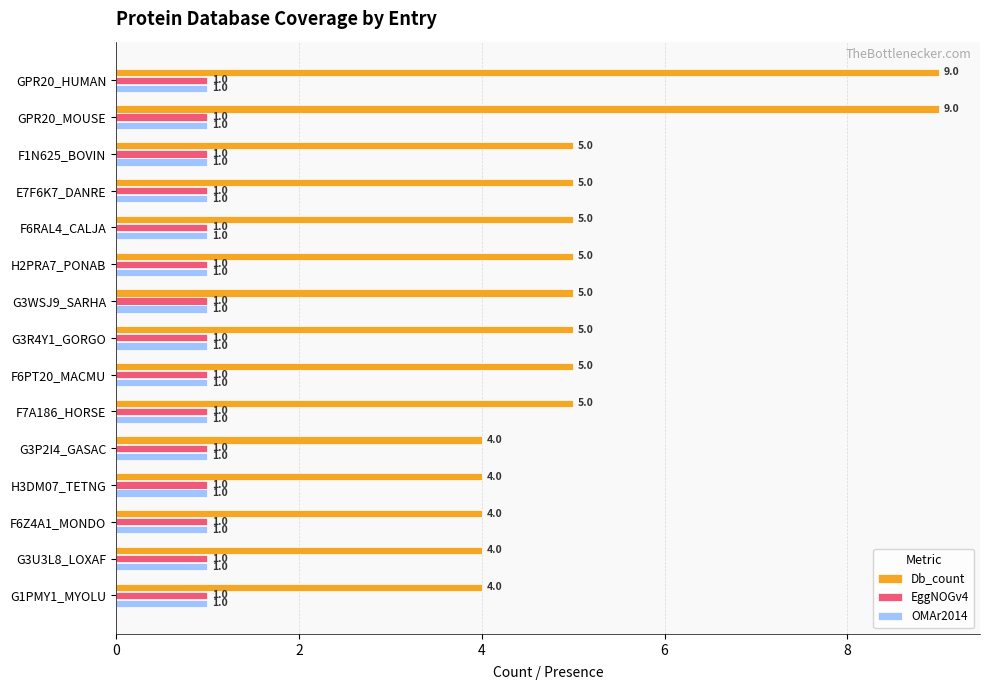

Which series has the largest total across all categories?

Db_count